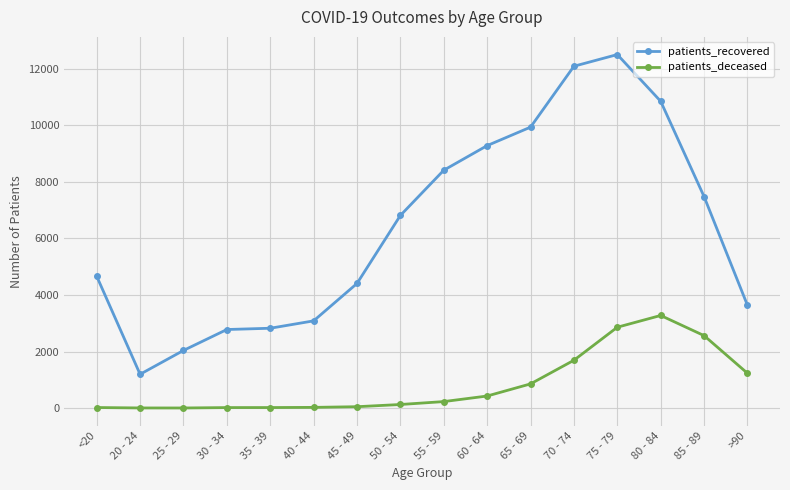

What is the minimum value shown in the chart?

3